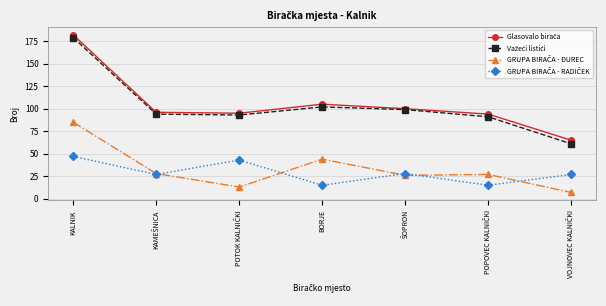

How many categories are shown in the chart?

7